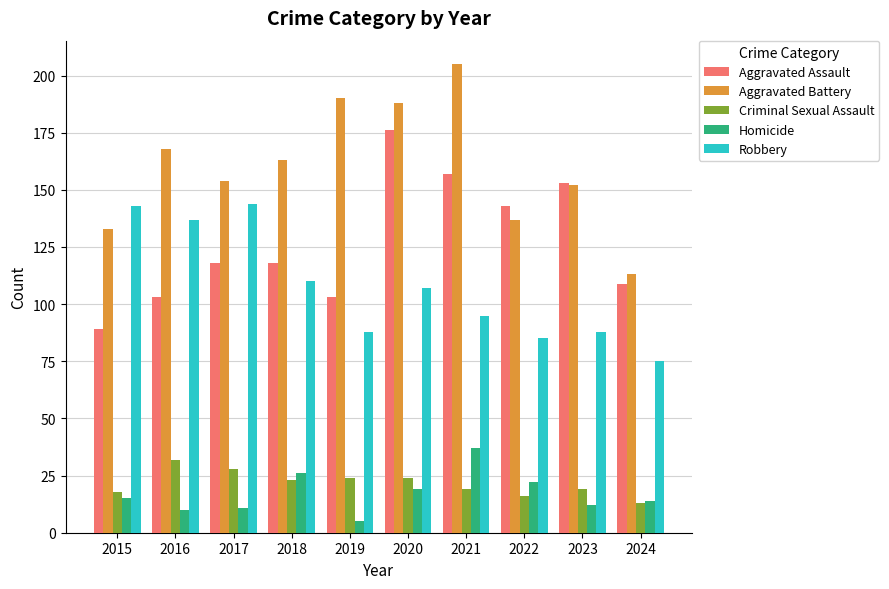

Which series has the widest spread of values?

Aggravated Battery